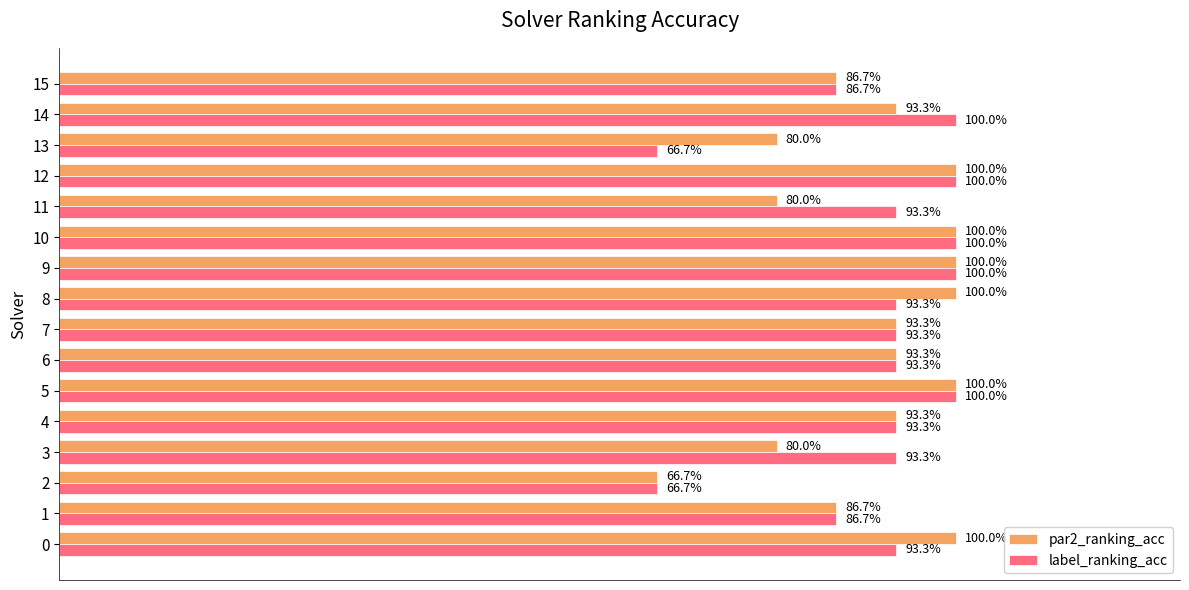

What are all the series names shown in the legend?

par2_ranking_acc, label_ranking_acc